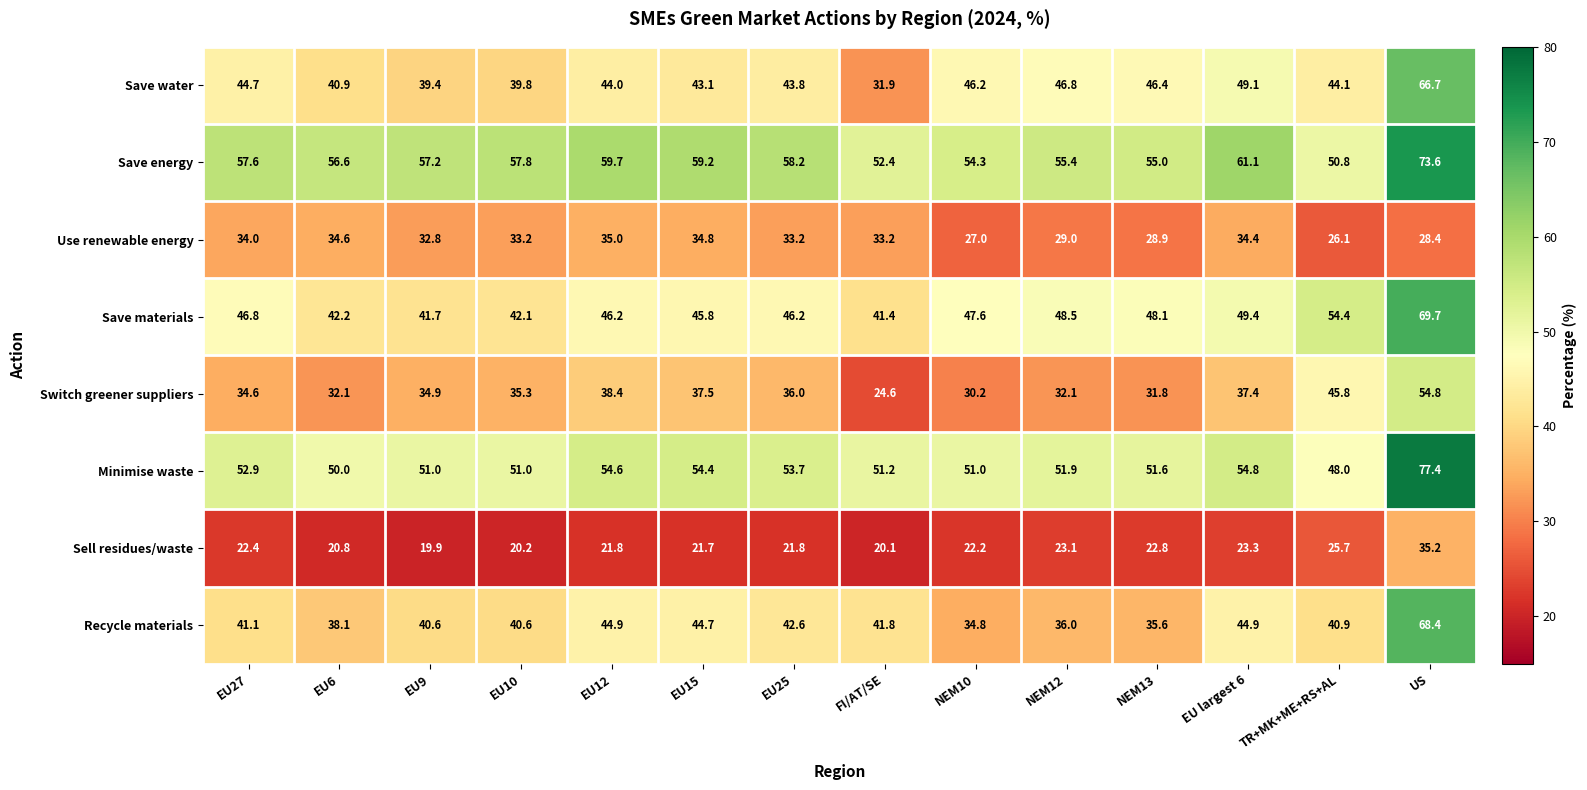

At which label does Save water reach its minimum?

FI/AT/SE